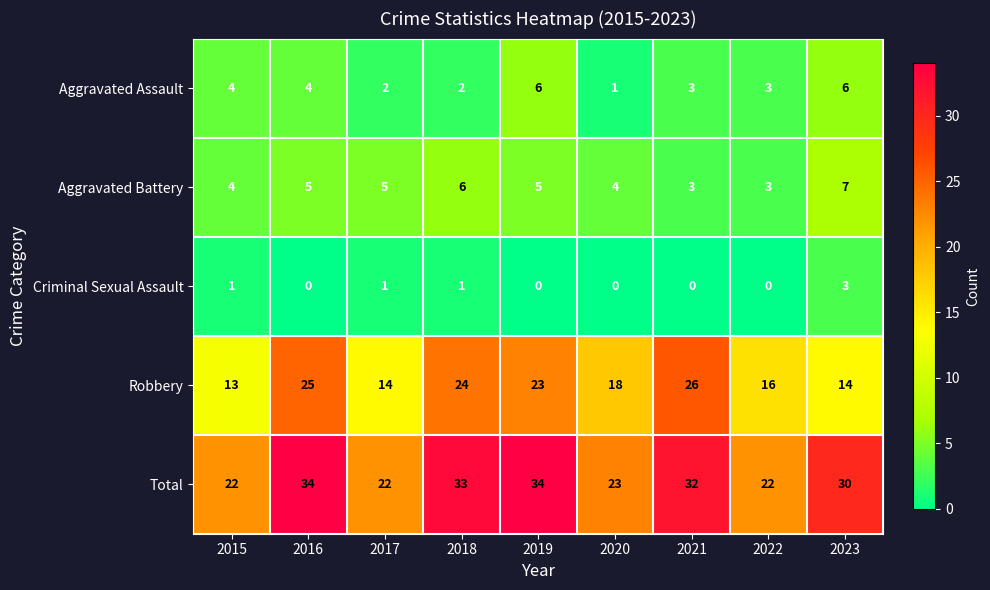

What is the total value across all series at 2017?

44